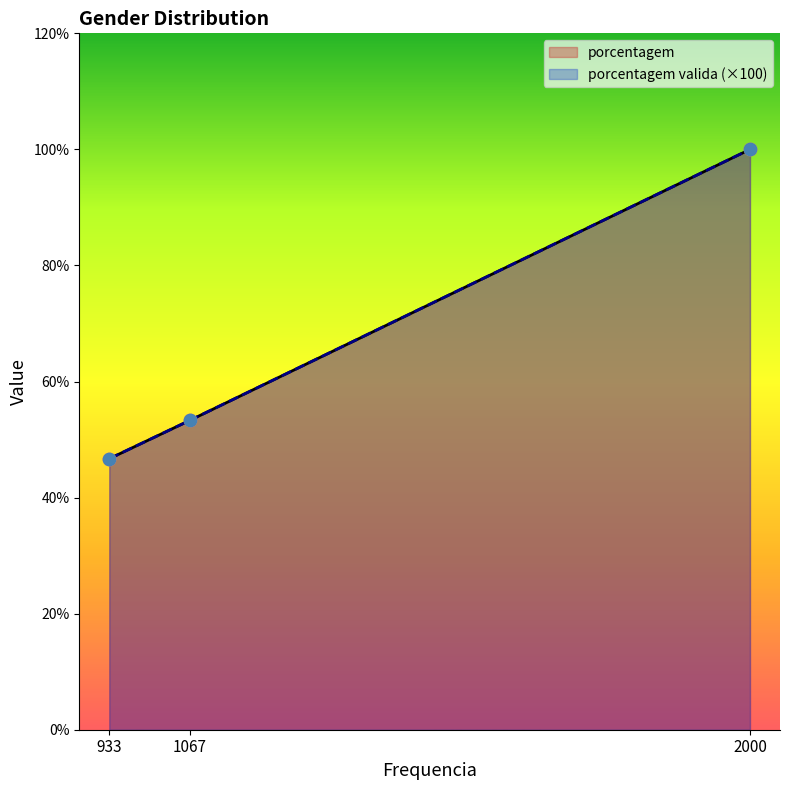

What are all the series names shown in the legend?

porcentagem, porcentagem valida